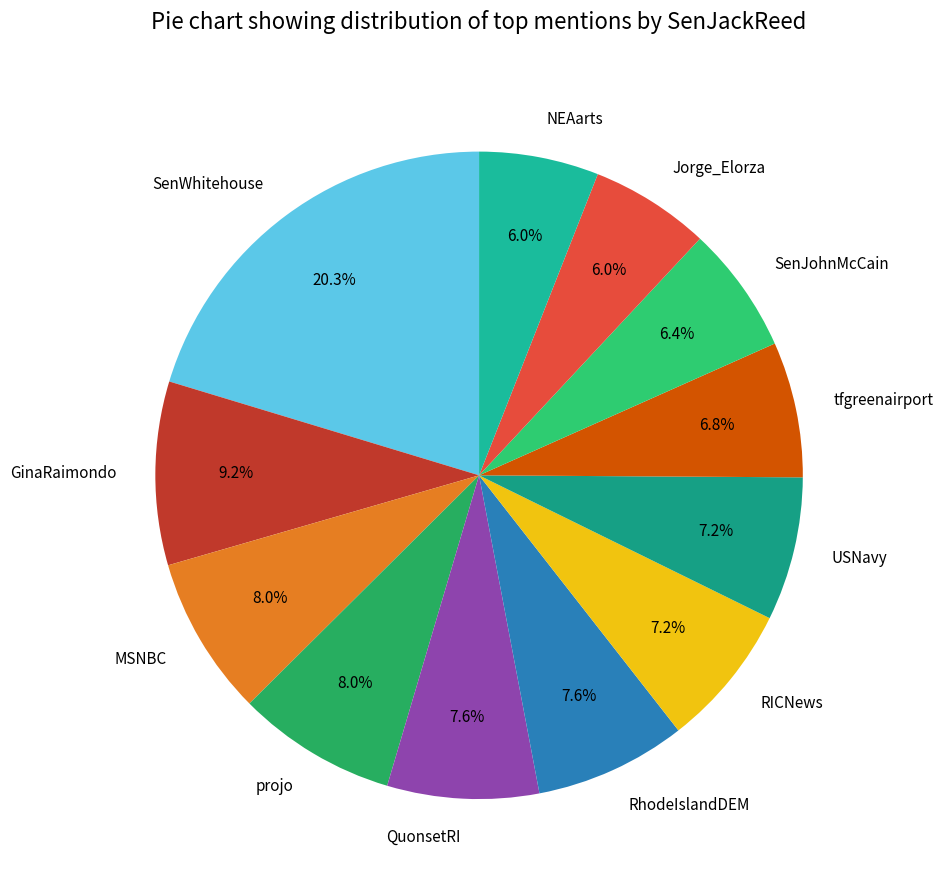

Is there any slice that represents more than half of the pie?

No